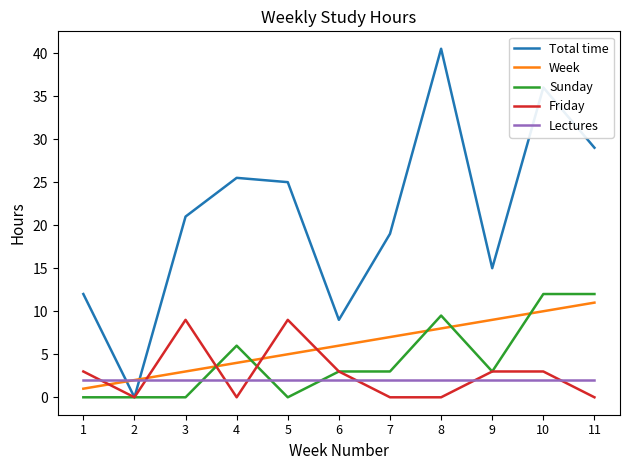

How many values in the Week series are below 6?

5